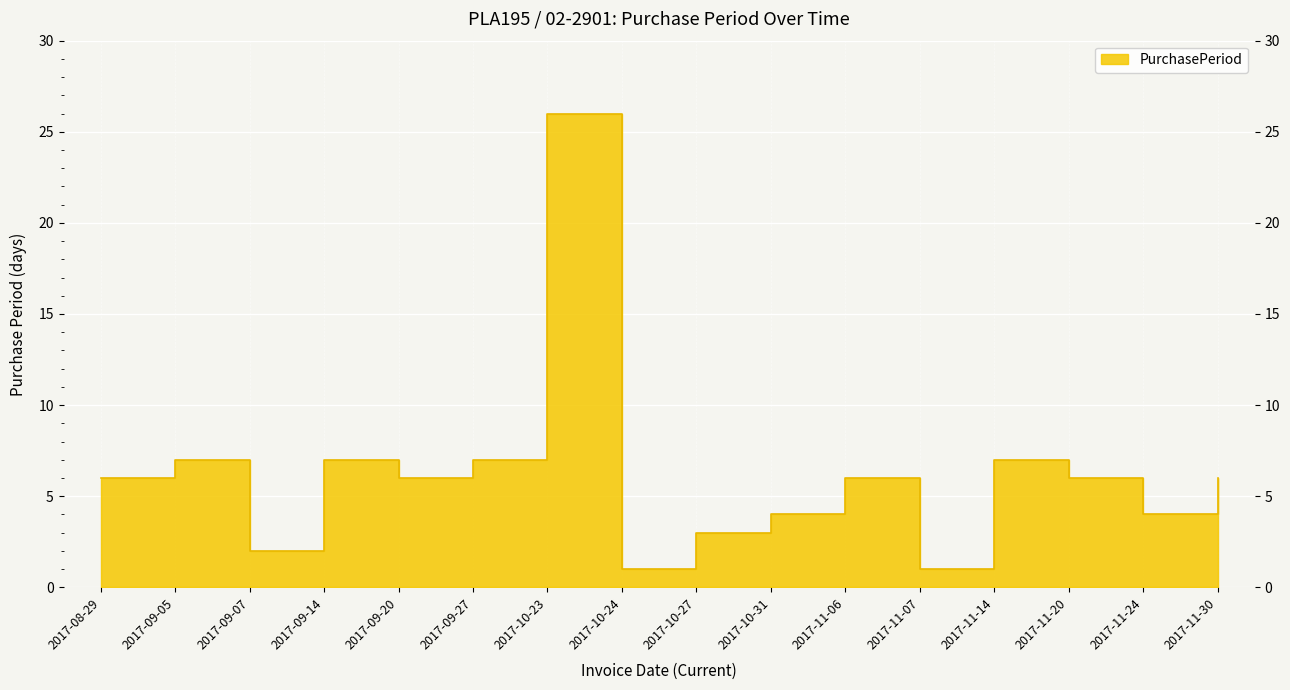

How many lines are shown in the chart?

1